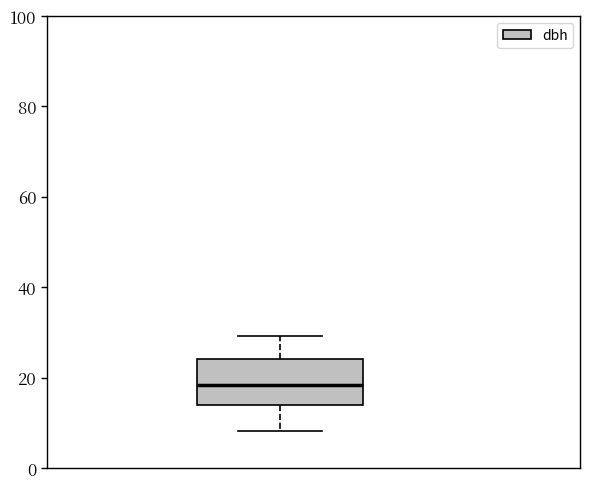

Where is the lower edge of the box on the y-axis? The values are not printed on the chart, so give them approximately, as read against the axis.

14